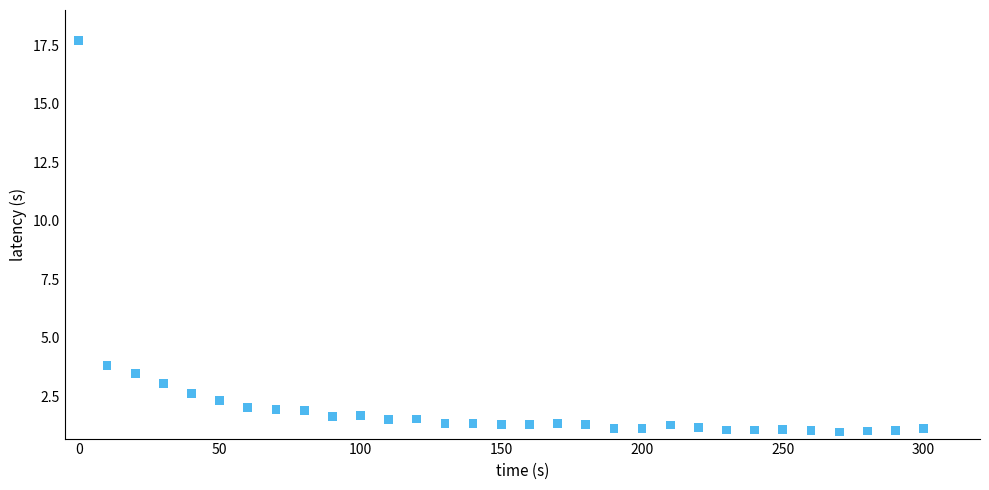

What Y value in the scatter plot is closest to 9?

3.8